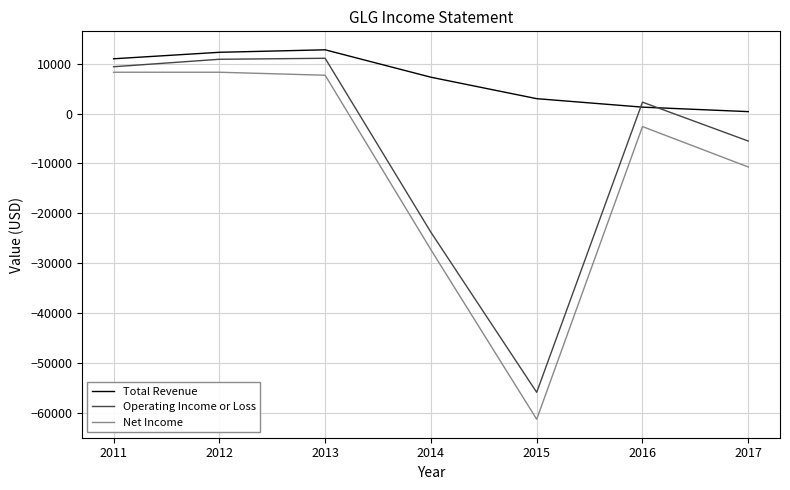

What is the average value of the Operating Income or Loss series?

-7357